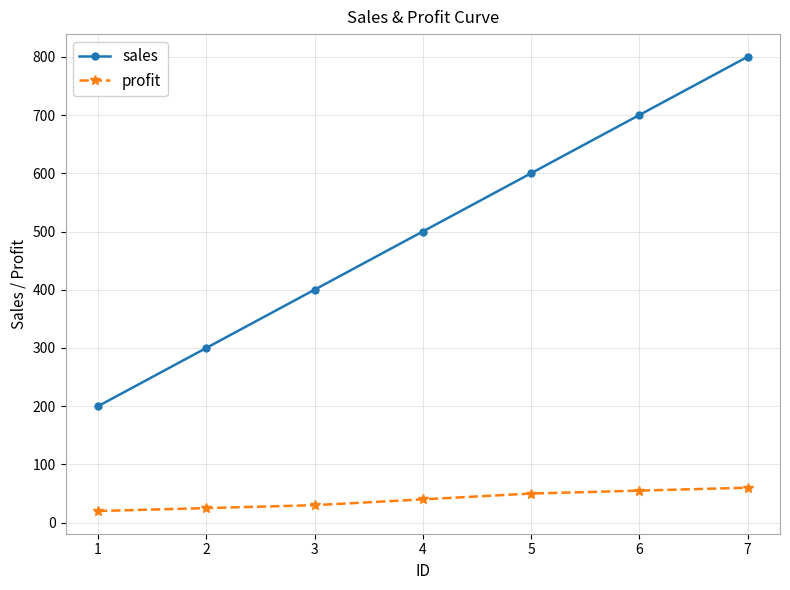

True or false: profit and sales cross at least once.

False